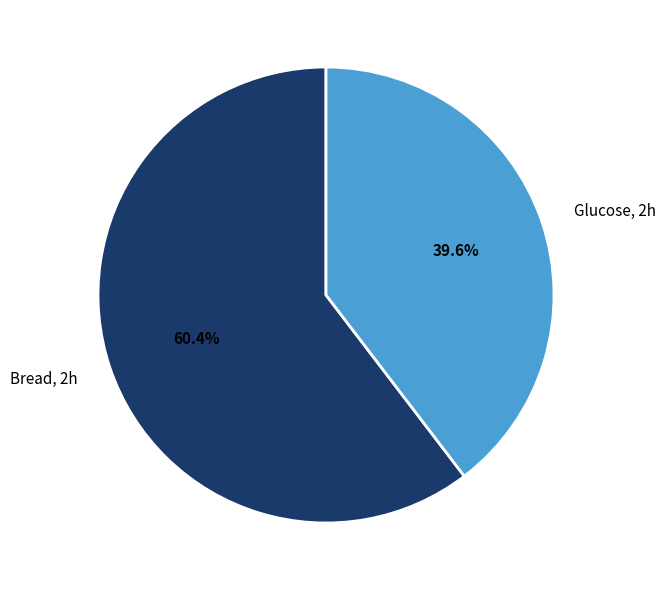

Between Glucose, 2h and Bread, 2h, which is larger?

Bread, 2h